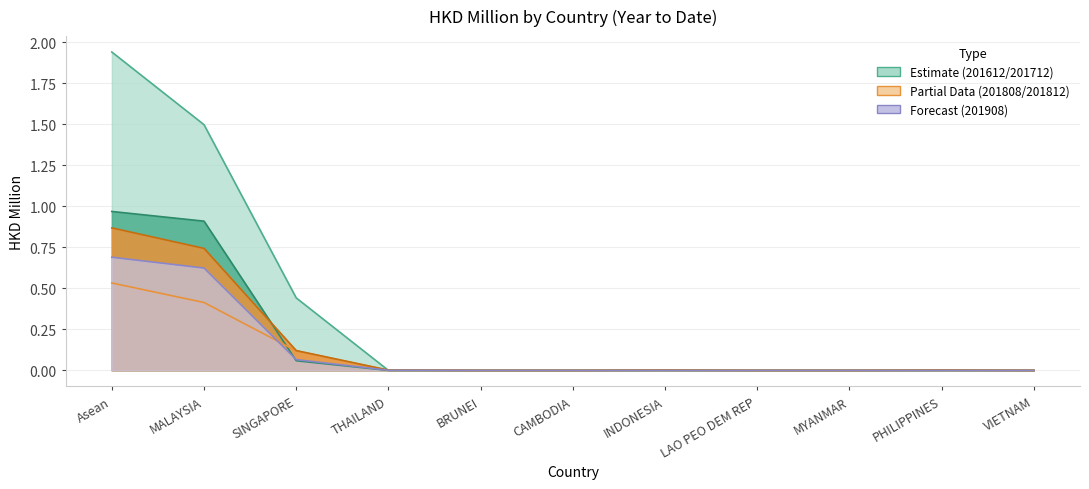

At which category is the sum across all series the highest?

Asean